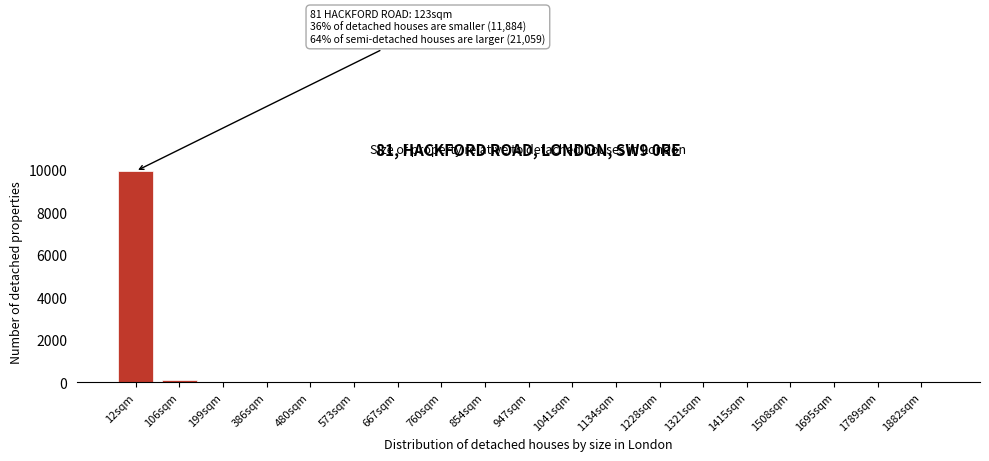

What is the maximum value shown in the chart?

9941